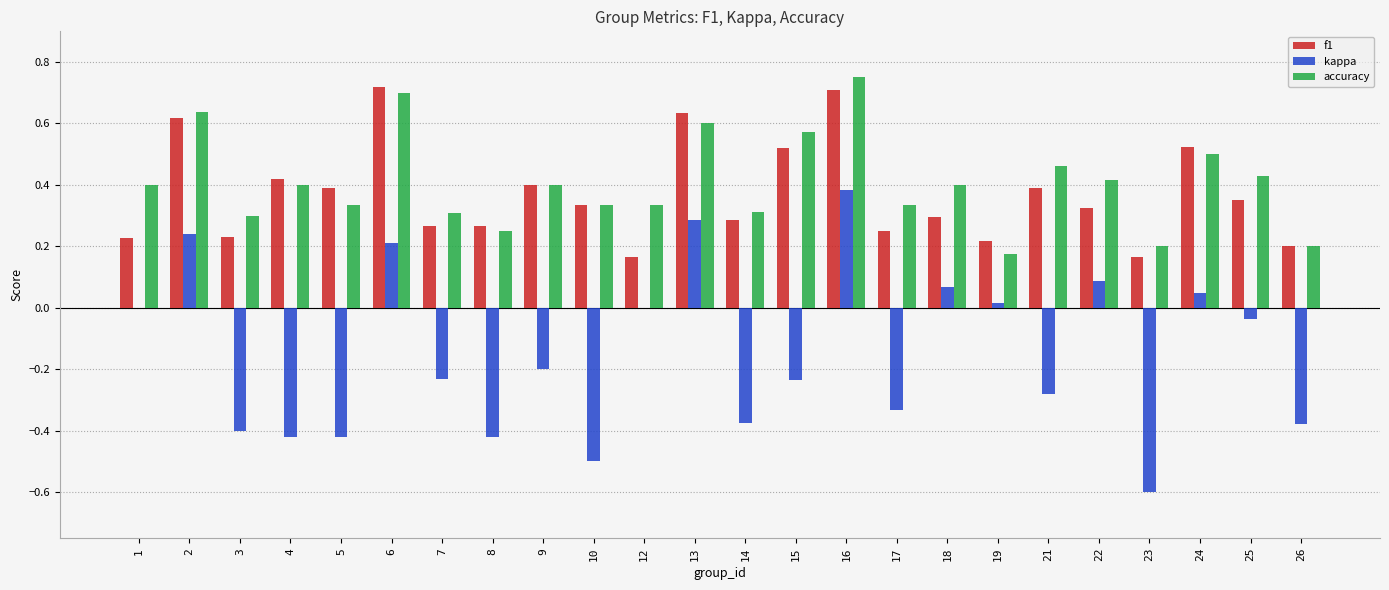

Is the value of f1 at 18 greater than the value of accuracy at 9?

No